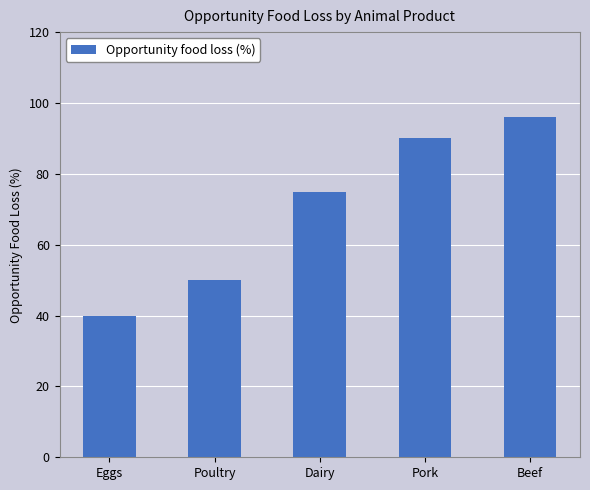

Rank the categories by value from lowest to highest.

Eggs, Poultry, Dairy, Pork, Beef